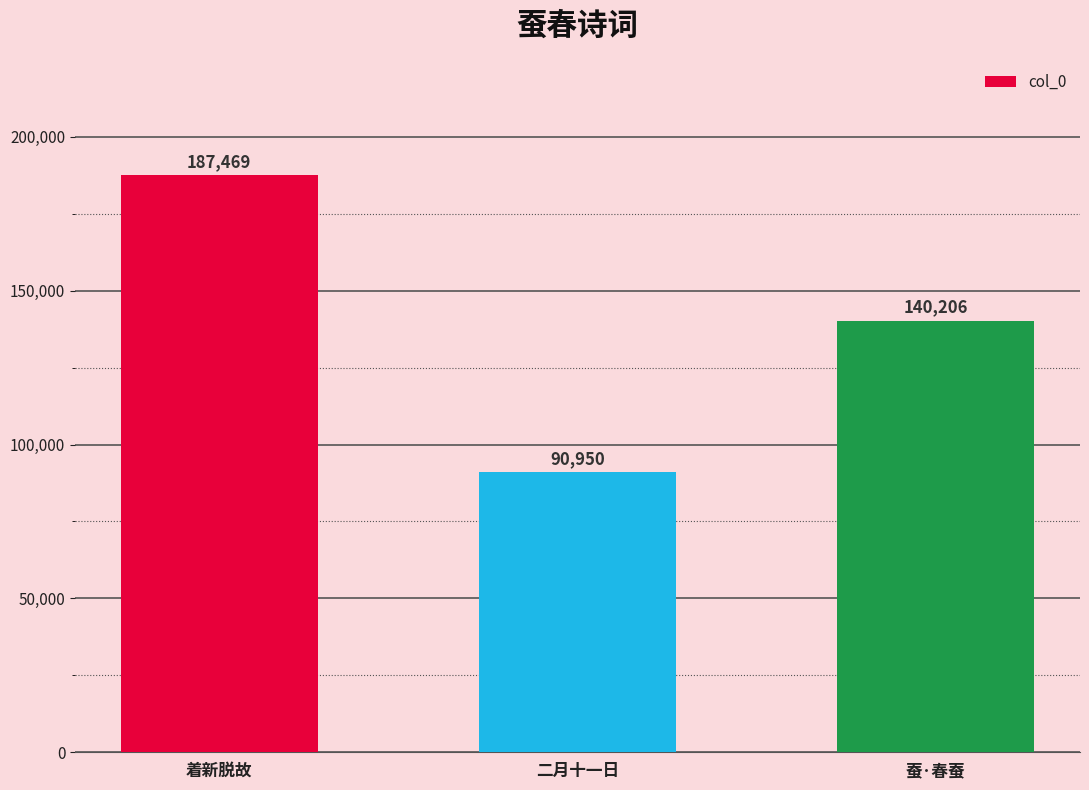

Reading left to right, extract all data points from this chart.

187469	90950	140206